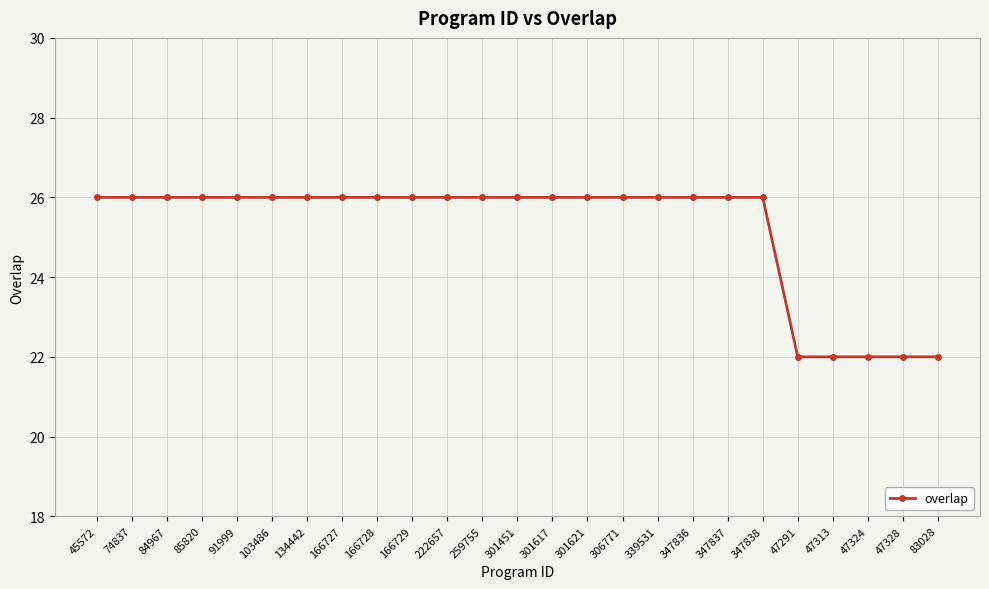

Count the number of categories in the chart.

25